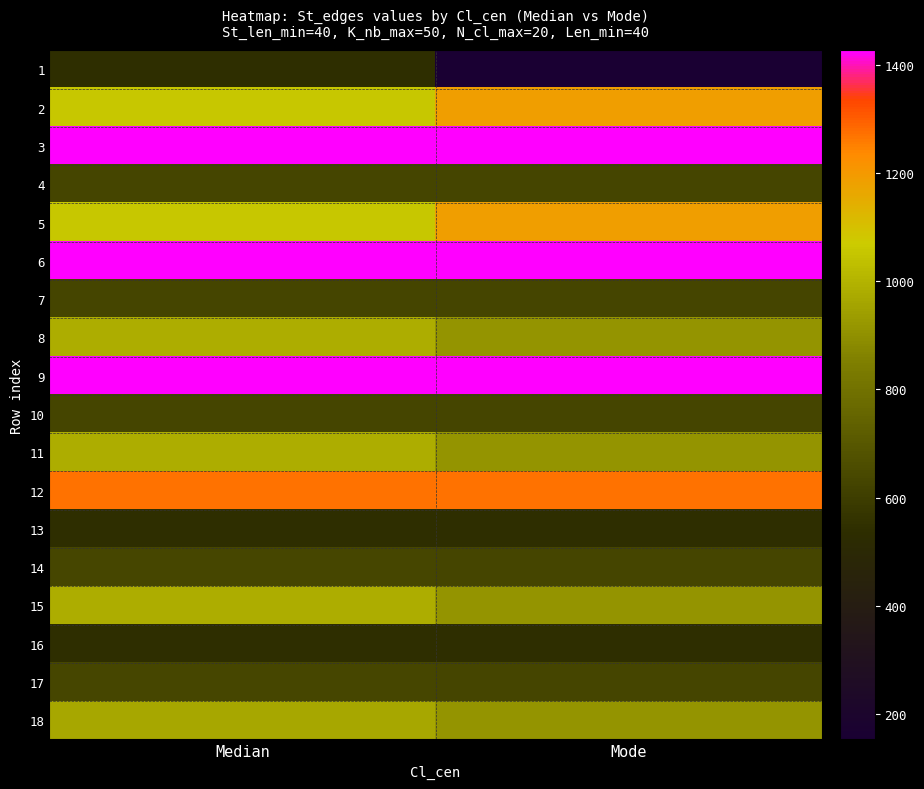

What is the total value across all series at Mode?

15943